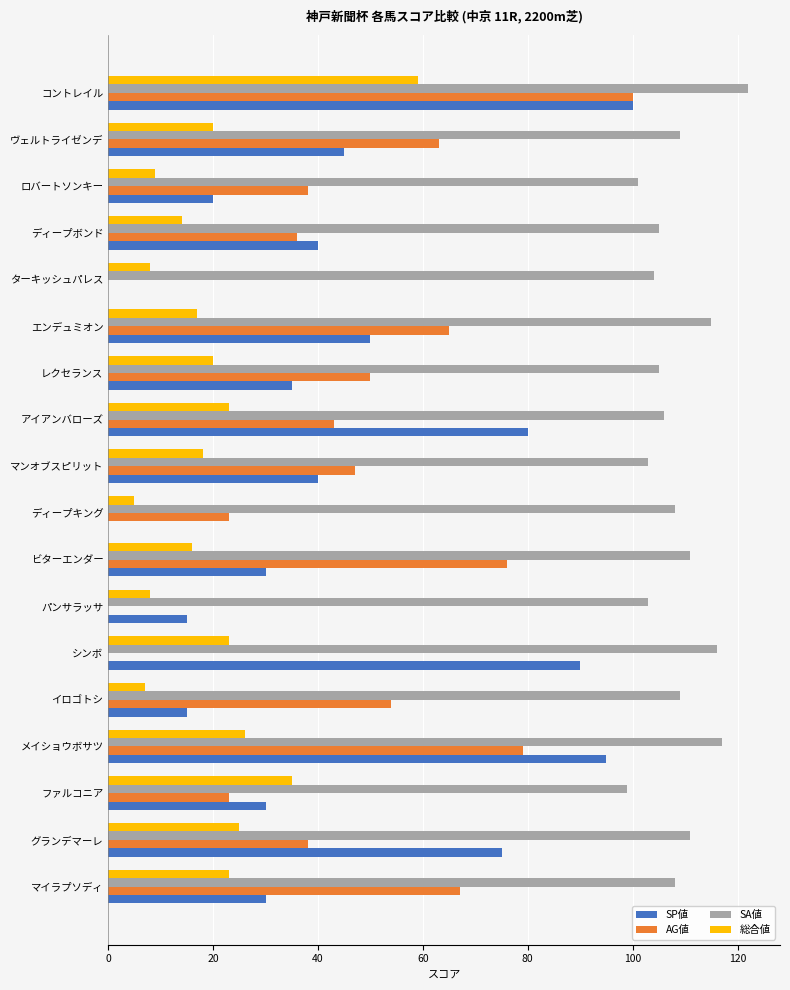

The SA値 series shows 151 at ロバートソンキー. True or false?

False